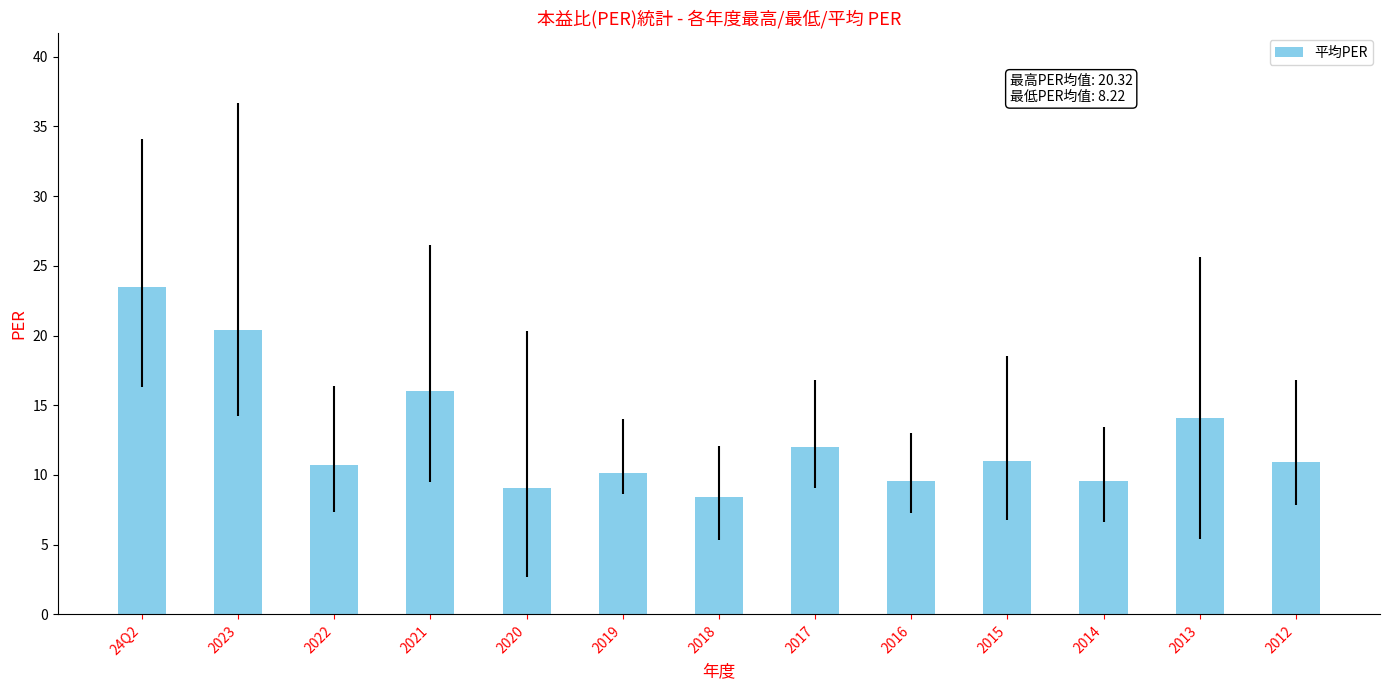

What is the sum of the values at 2013 and 2020?

23.2